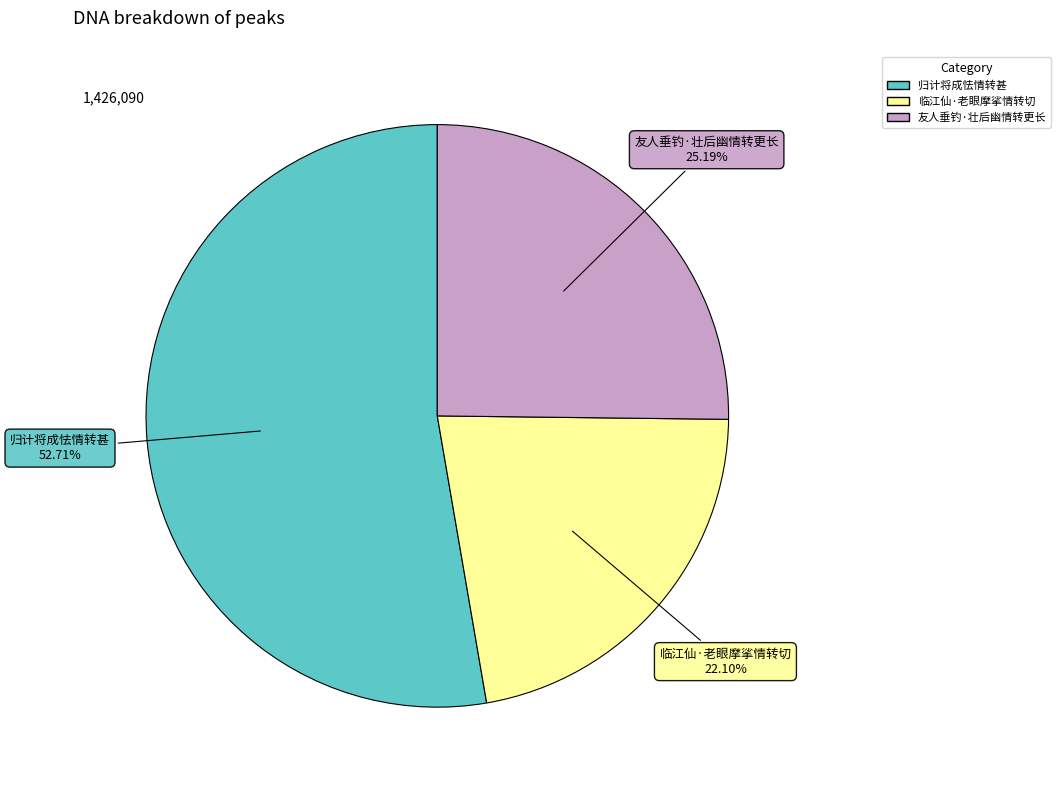

What portion of the pie excludes 临江仙·老眼摩挲情转切?

77.9%